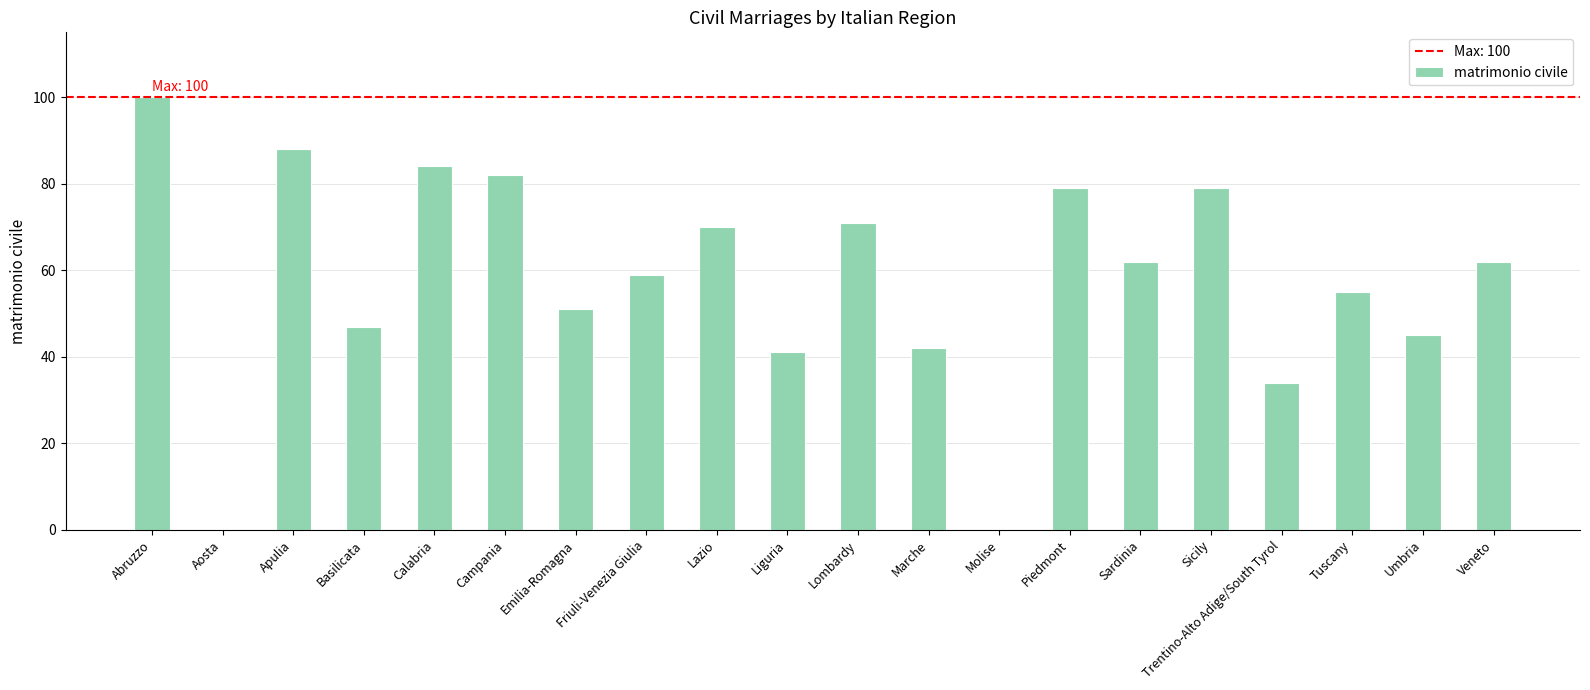

True or false: the data shows 80 at Friuli-Venezia Giulia.

False